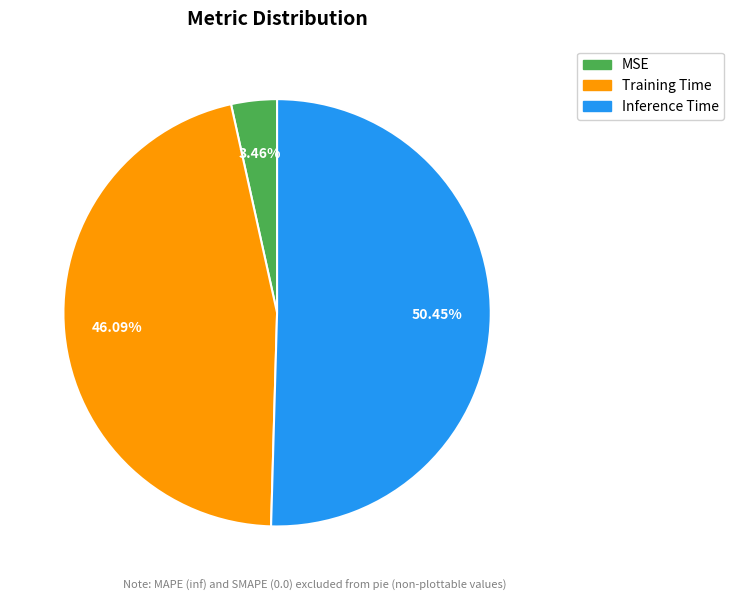

What percentage do Training Time and MSE together represent?

49.6%